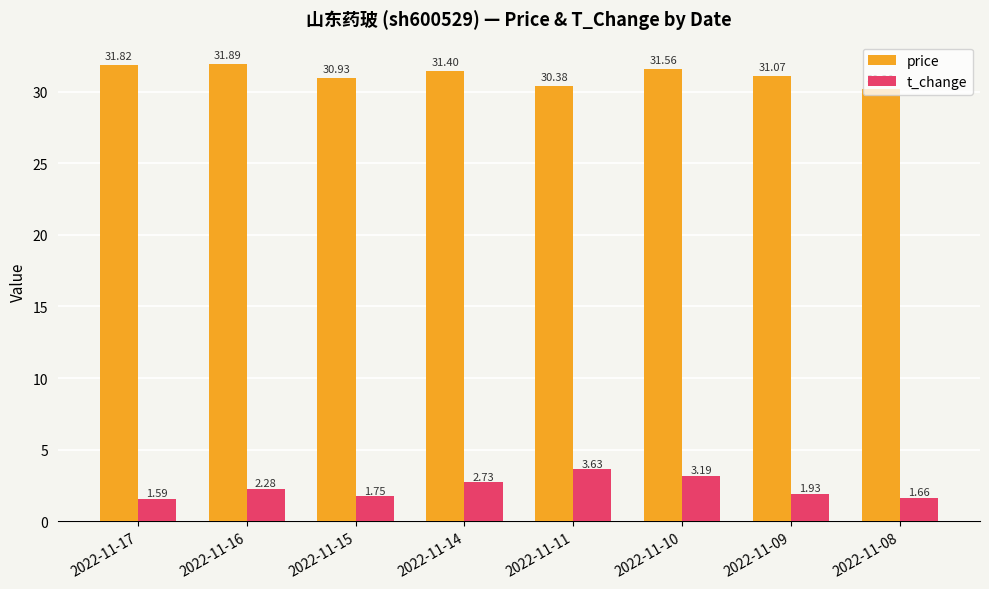

What is the total value across all series at 2022-11-16?

34.2